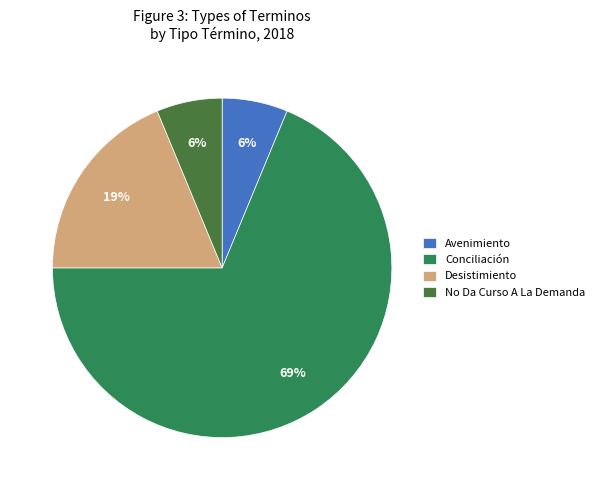

To the nearest percent, what portion does Avenimiento represent?

6%